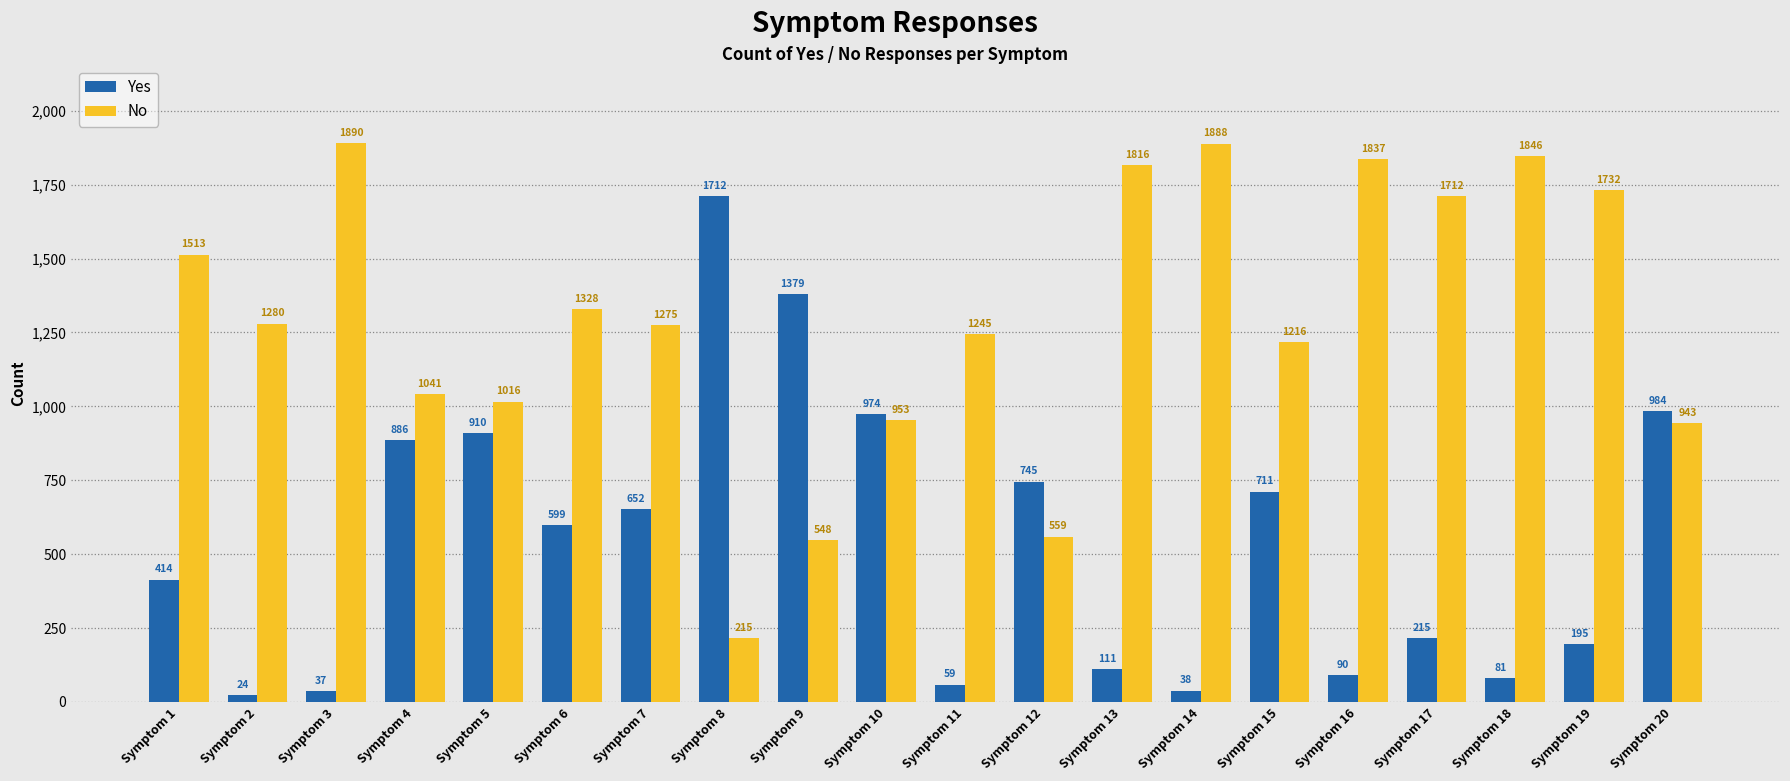

What is the maximum value for Yes?

1712